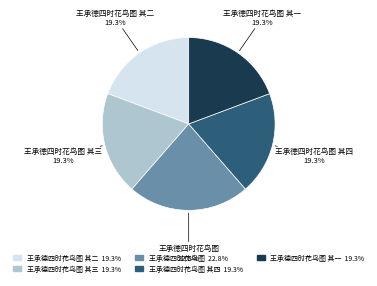

Does any single category account for the majority?

No